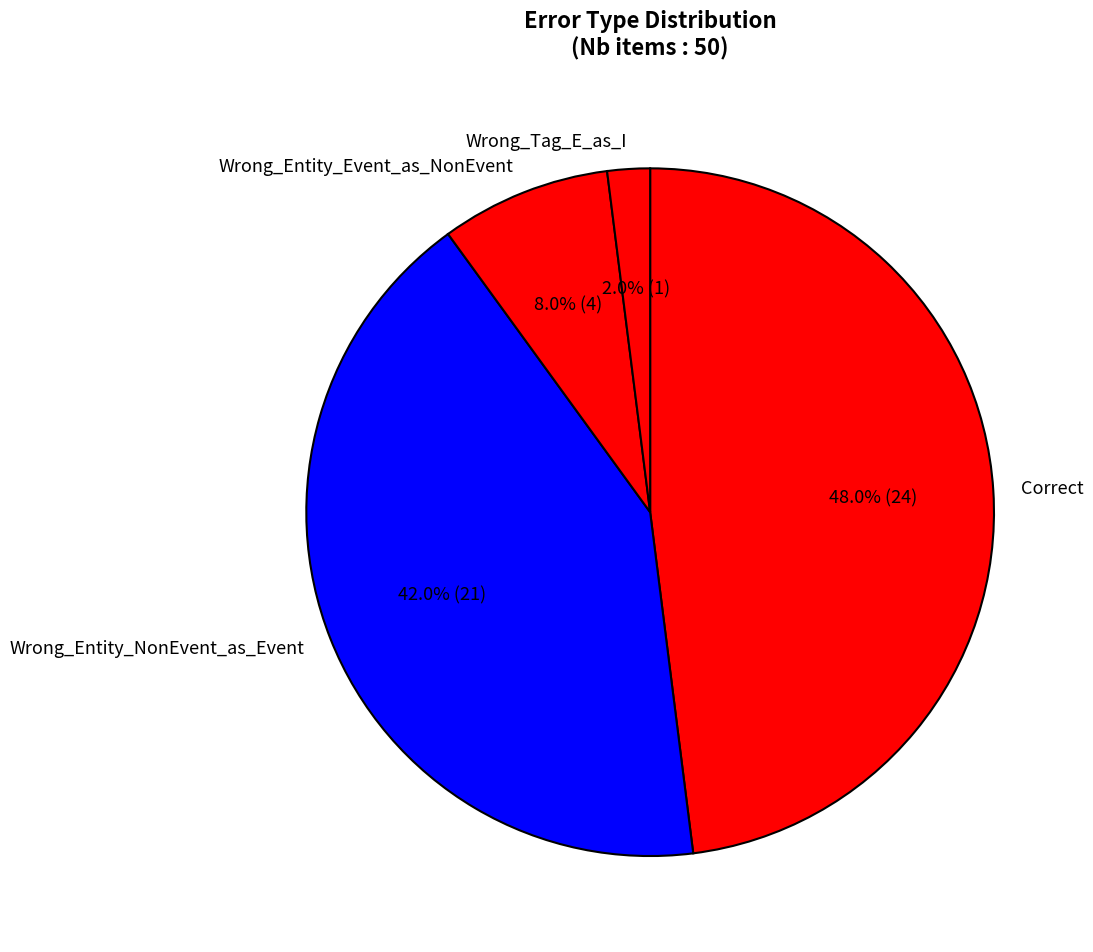

How many slices are in this pie chart?

4